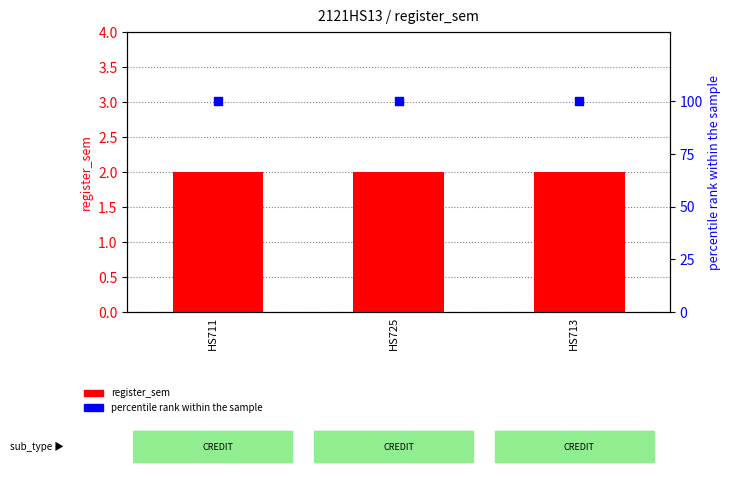

At how many categories does at least one series exceed 97?

3